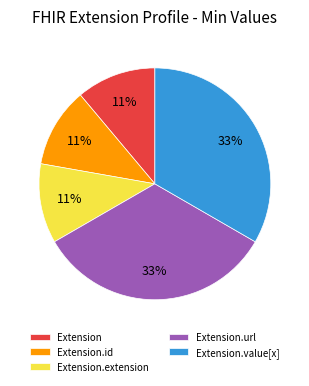

Does Extension account for over 50% of the chart?

No